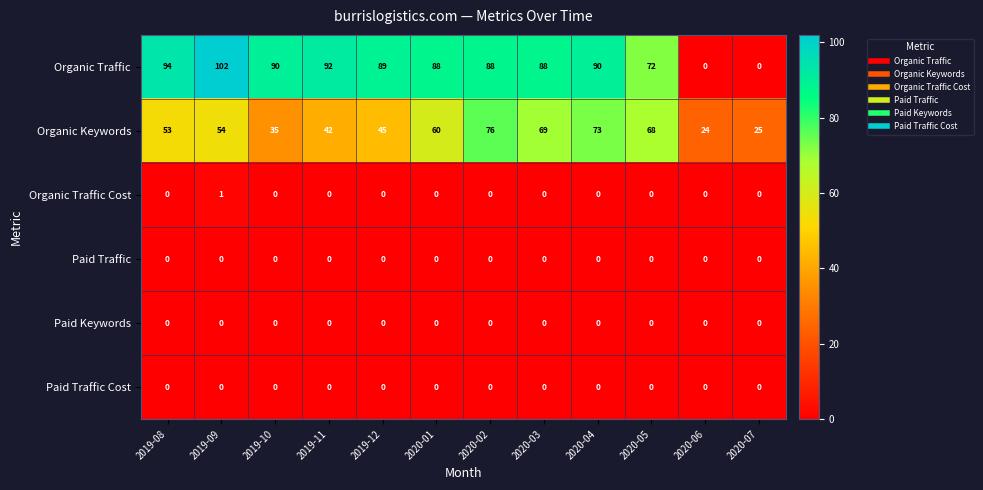

What is the sum of the Organic Keywords values at 2020-02 and 2019-10?

111